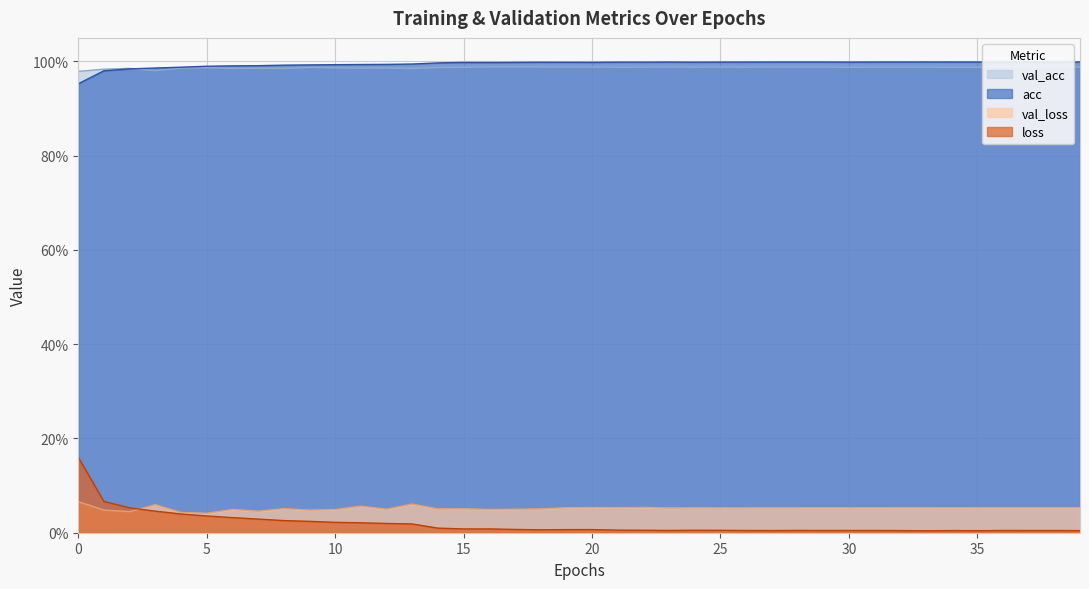

What is the average value of the acc series?

1.0